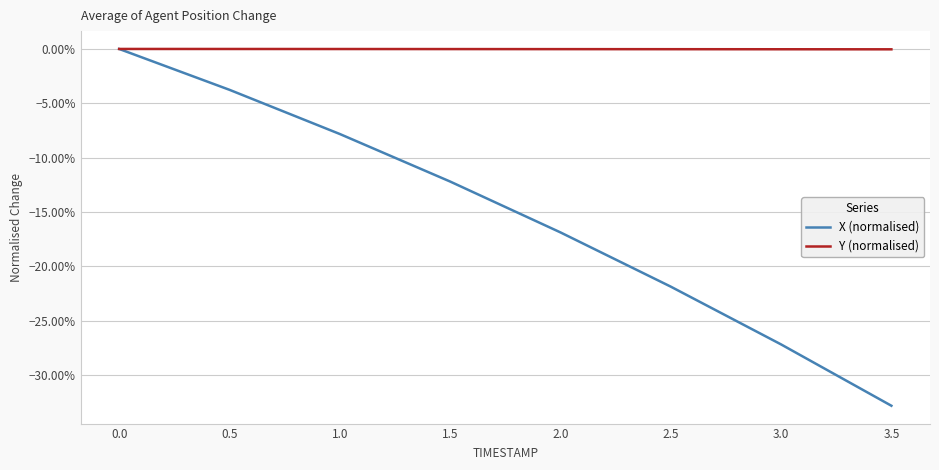

Reading right to left, list all the values displayed in this chart.

X (normalised): 3.5=-0.3	3.0=-0.3	2.5=-0.2	2.0=-0.2	1.5=-0.1	1.0=-0.1	0.5=-0.0	0.0=0.0
Y (normalised): 3.5=-0.0	3.0=-0.0	2.5=-0.0	2.0=-0.0	1.5=-0.0	1.0=-0.0	0.5=-0.0	0.0=0.0